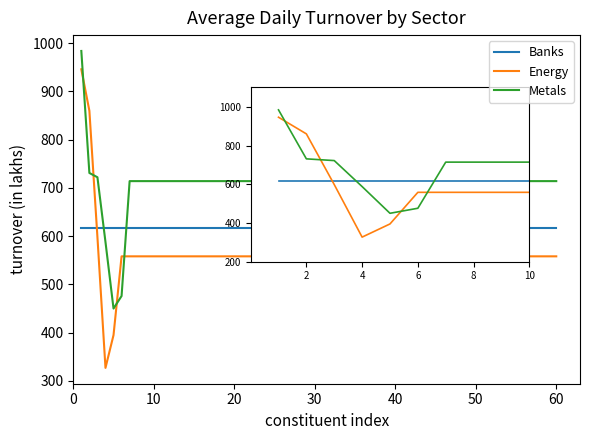

Which series has the largest range (max minus min)?

Energy